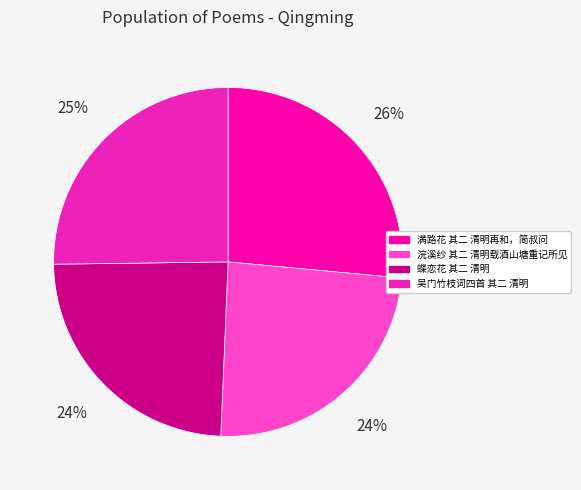

Is the sum of 蝶恋花 其二 清明 and 满路花 其二 清明再和，简叔问 greater than half?

Yes